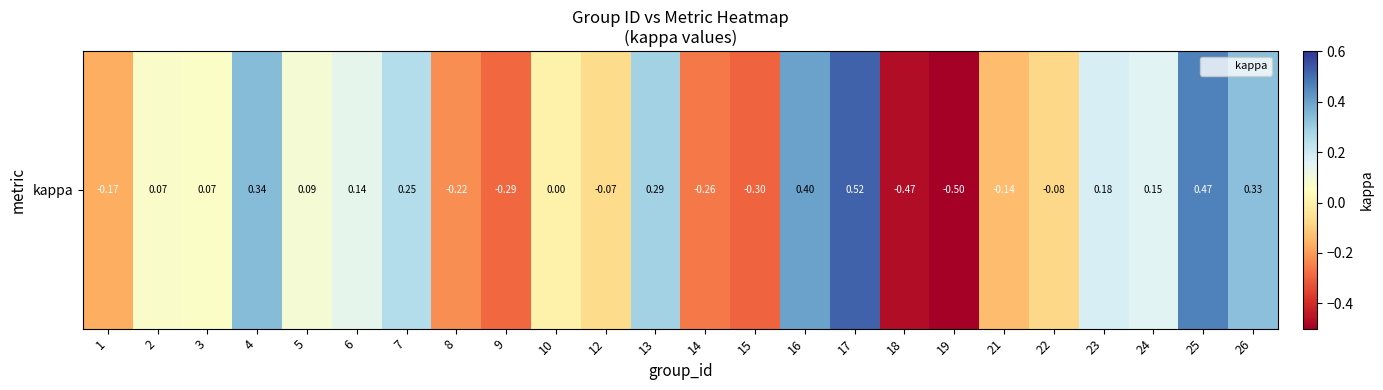

At which label does the data first exceed 0?

2